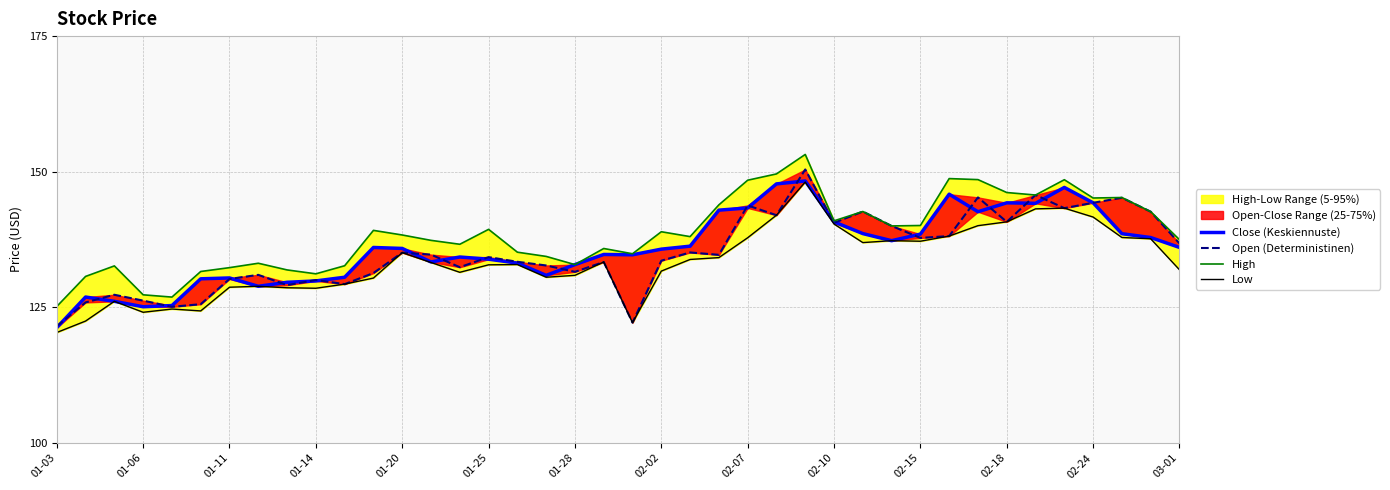

What is the sum of the Close (Keskiennuste) values at 36 and 34?

288.4